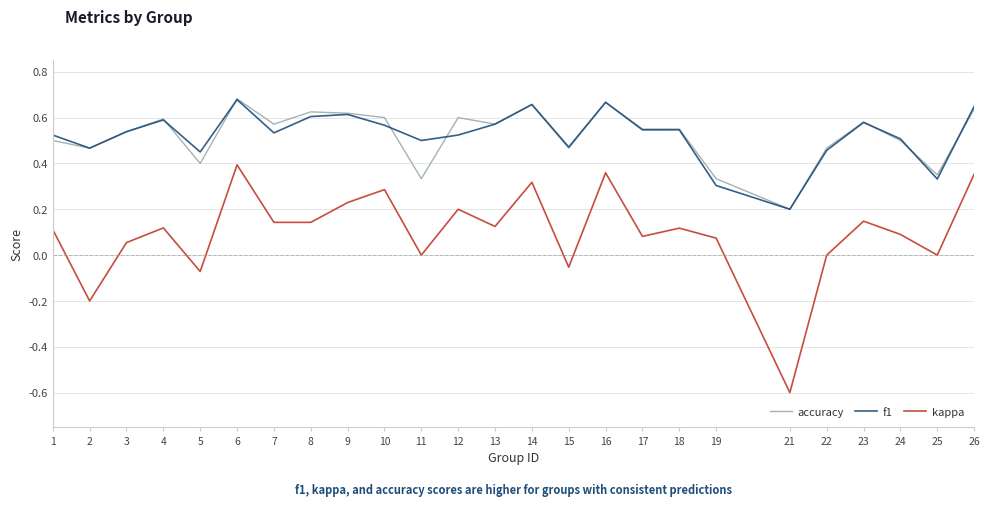

True or false: kappa has a value of 0.5 at 25.

False